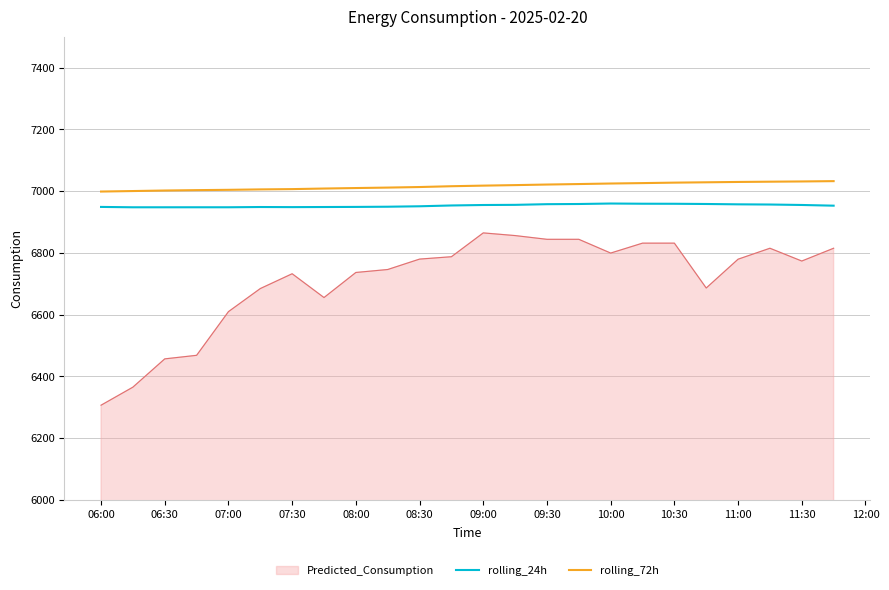

Rank the series by their average value, from highest to lowest.

rolling_72h, rolling_24h, Predicted_Consumption